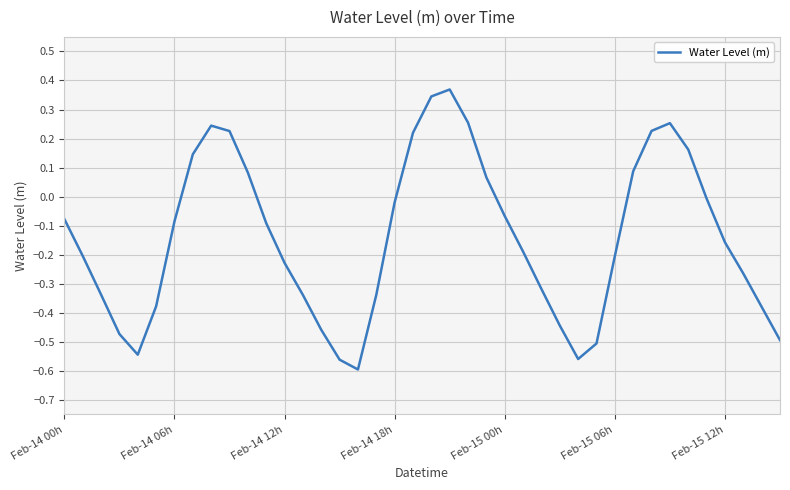

What is the difference between the second highest and minimum values?

0.9